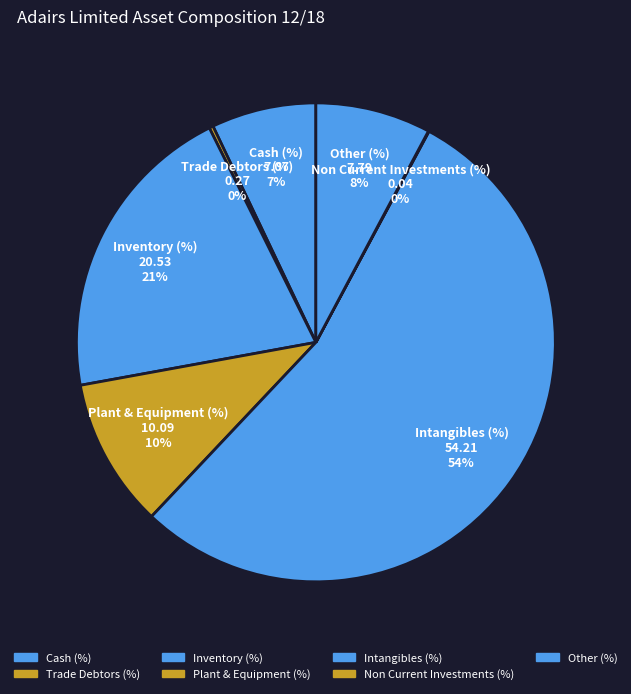

Which category has the biggest portion of the pie?

Intangibles (%)